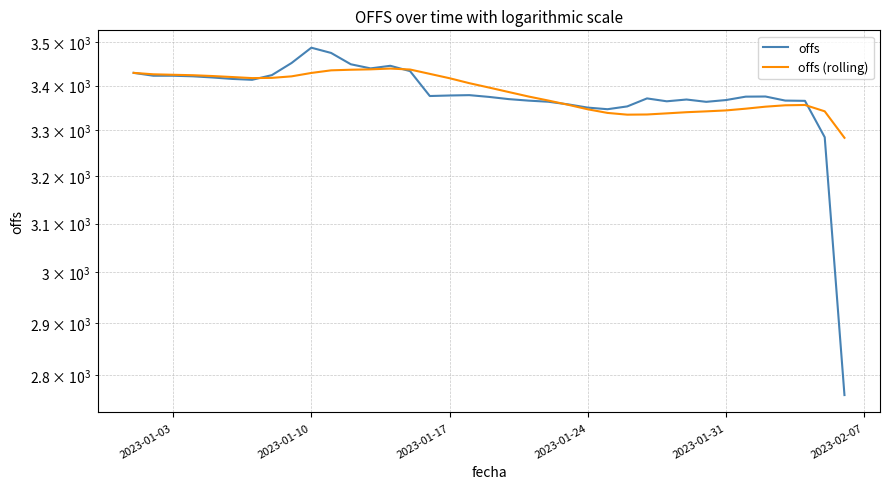

How many lines are shown in the chart?

2